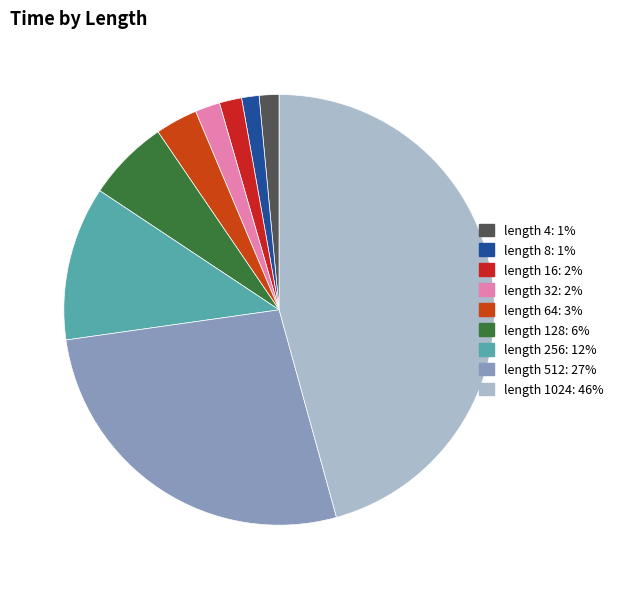

How many slices are in this pie chart?

9